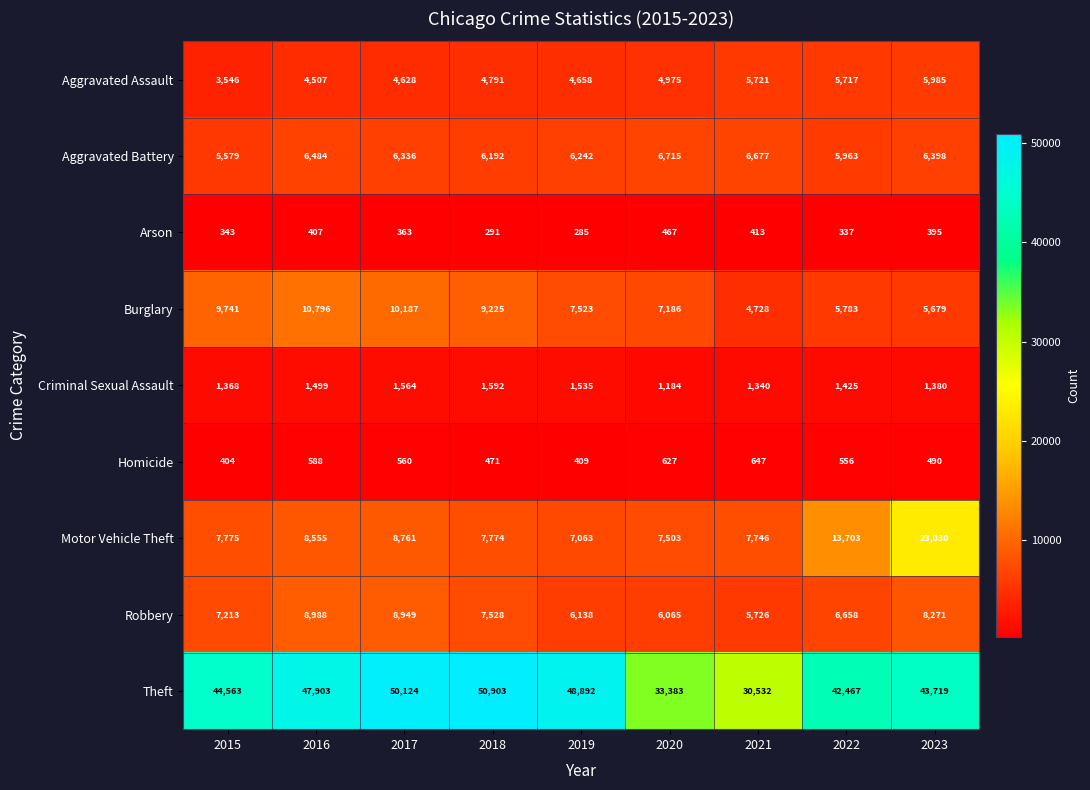

At which label does Aggravated Battery first exceed 6336?

2016